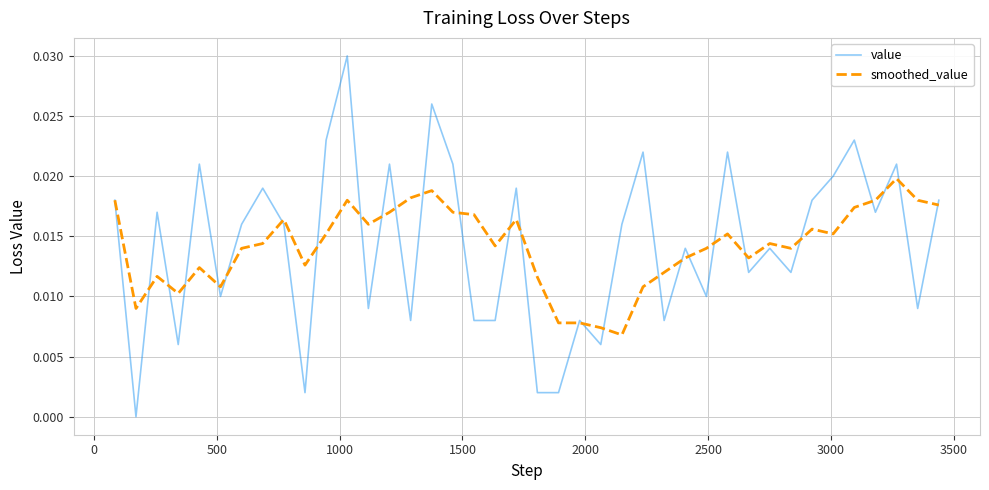

At how many categories does at least one series exceed 0?

40